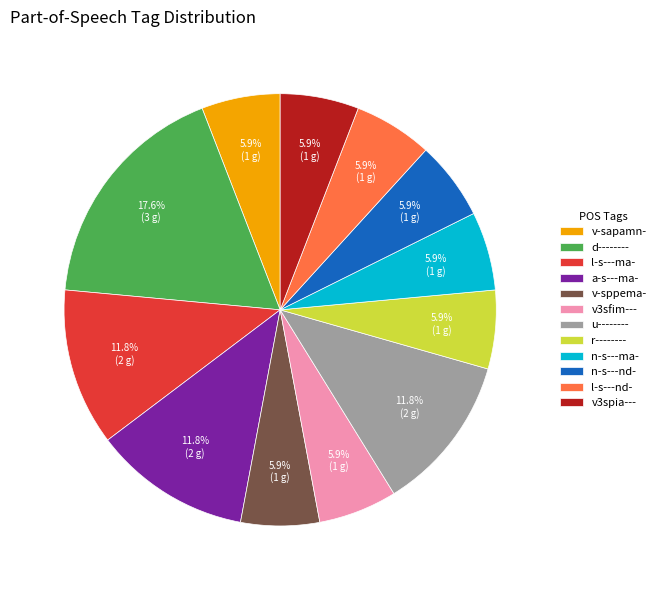

Approximately how many times larger is the value at a-s---ma- compared to v3sfim---?

2.0